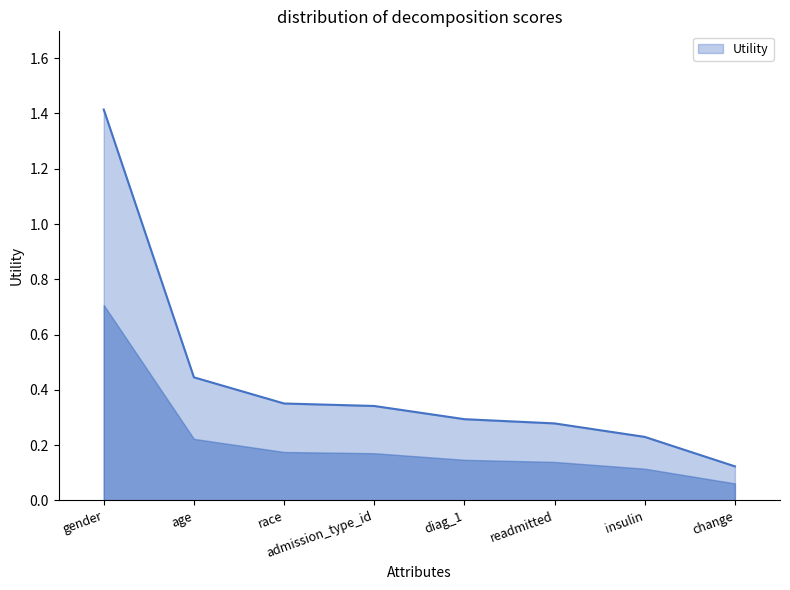

What is the sum of all values?

3.5